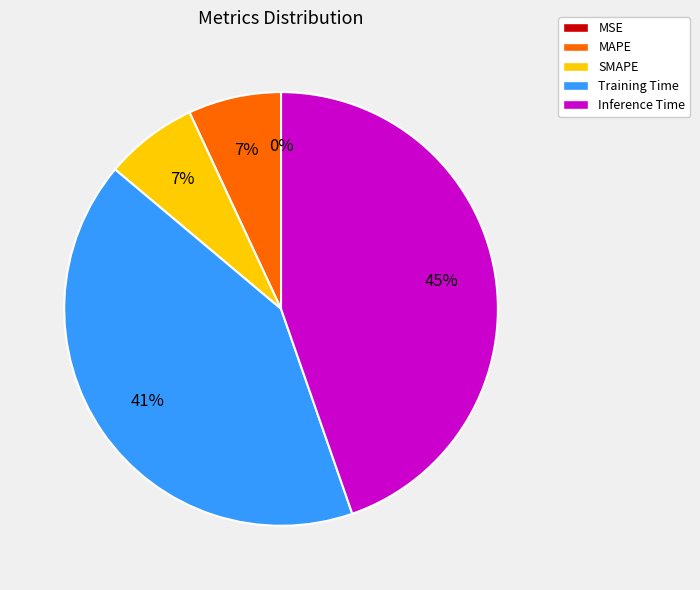

Do Inference Time and MAPE together represent more than half of the pie?

Yes